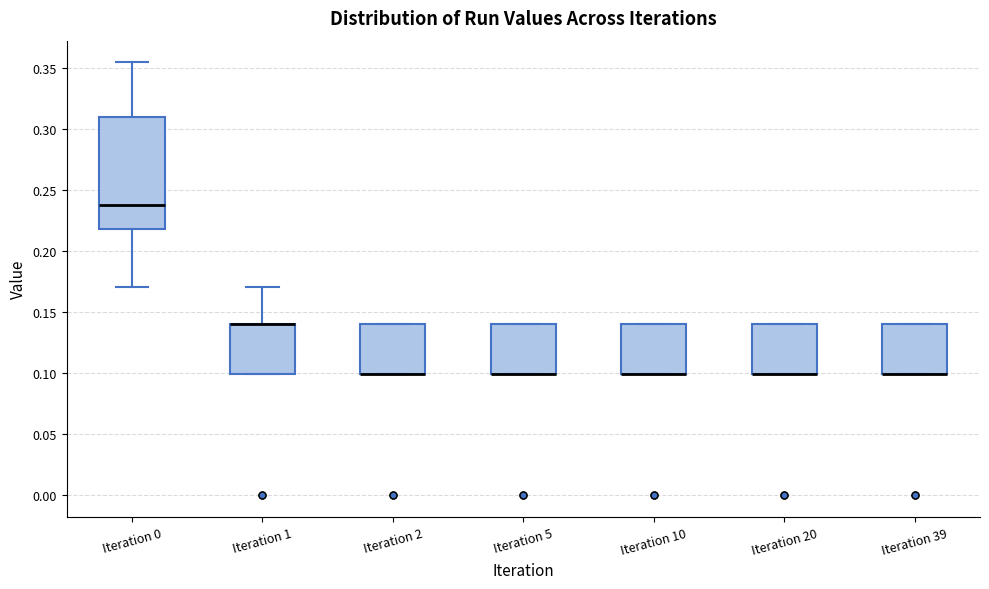

Reading left to right, read every box against the y-axis: the position of its median line, the range the box covers, and the ends of its whiskers. The values are not printed on the chart, so give them approximately, as read against the axis.

Iteration 0: median 0.235, box 0.220 to 0.310, whiskers 0.170 to 0.355
Iteration 1: median 0.140 (drawn on the box's upper edge), box 0.100 to 0.140, whiskers 0.100 to 0.170
Iteration 2: median 0.100 (drawn on the box's lower edge), box 0.100 to 0.140, whiskers 0.100 to 0.140
Iteration 5: median 0.100 (drawn on the box's lower edge), box 0.100 to 0.140, whiskers 0.100 to 0.140
Iteration 10: median 0.100 (drawn on the box's lower edge), box 0.100 to 0.140, whiskers 0.100 to 0.140
Iteration 20: median 0.100 (drawn on the box's lower edge), box 0.100 to 0.140, whiskers 0.100 to 0.140
Iteration 39: median 0.100 (drawn on the box's lower edge), box 0.100 to 0.140, whiskers 0.100 to 0.140